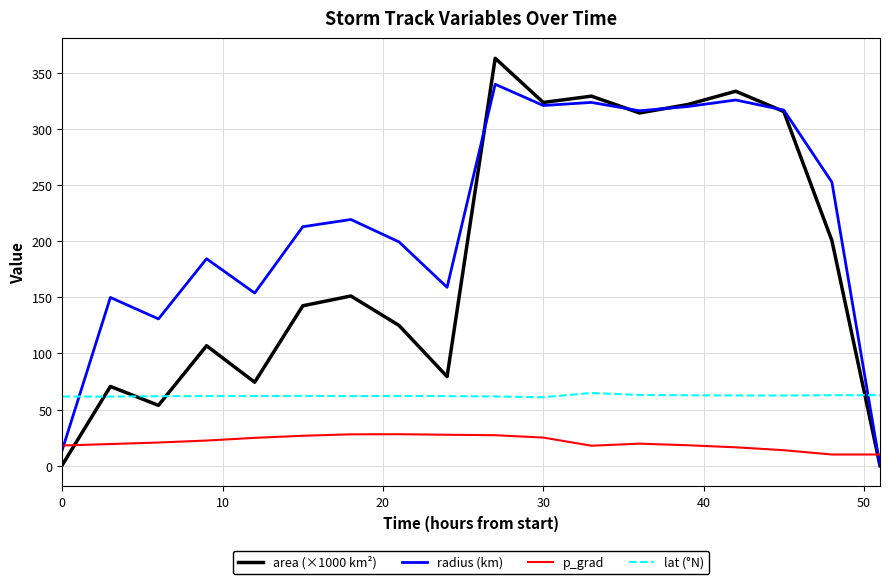

What is the maximum value for p_grad?

28.0